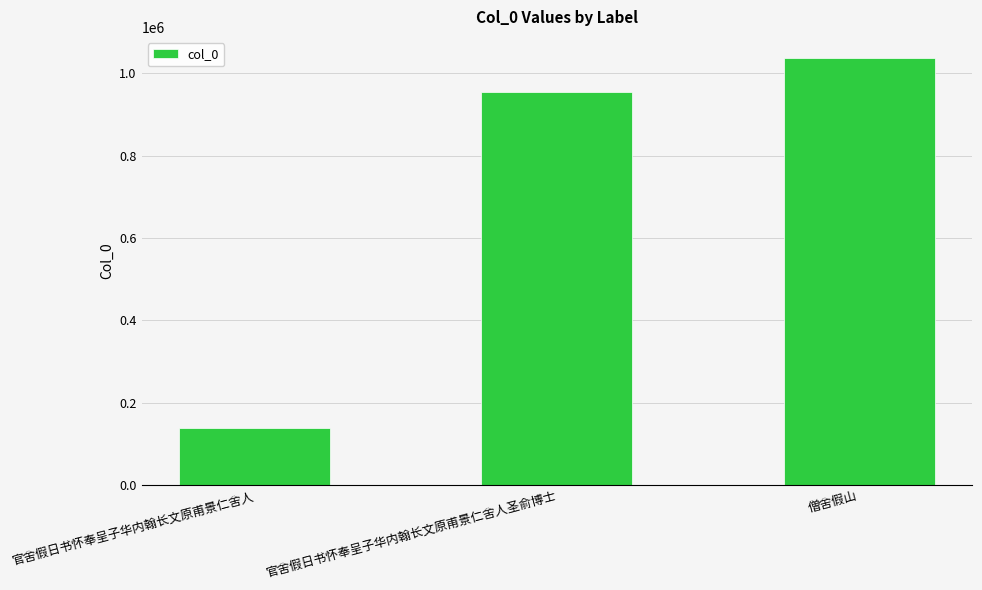

Reading right to left, what are all the values shown in this chart?

1037001	953740	138186